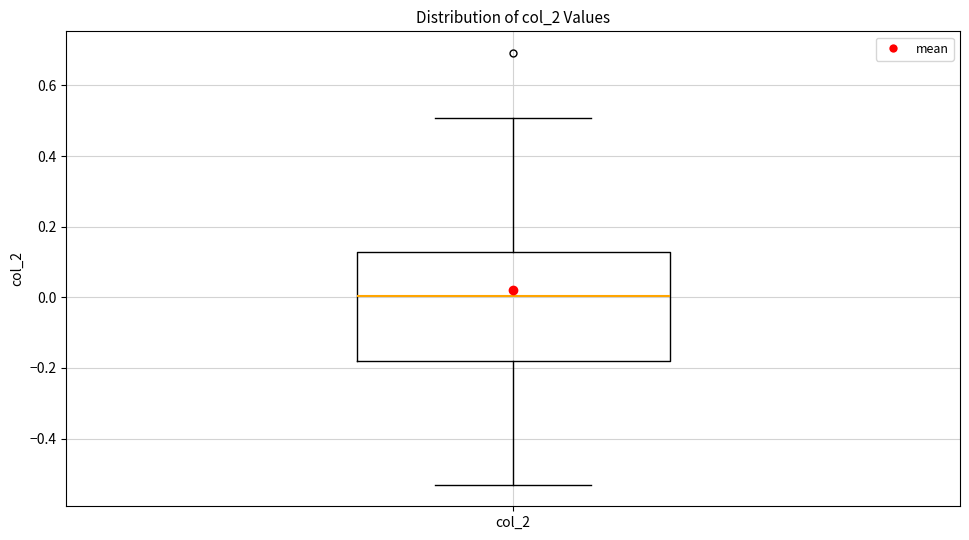

Transcribe this box plot: give where the median line is, the range the box spans, and where the two whiskers end, as read against the y-axis. The values are not printed on the chart, so give them approximately, as read against the axis.

median 0.00, box -0.18 to 0.12, whiskers -0.54 to 0.50